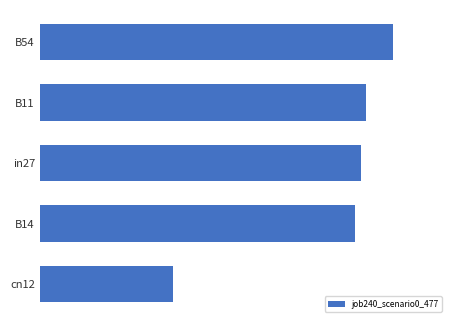

Does the chart contain any negative values?

No